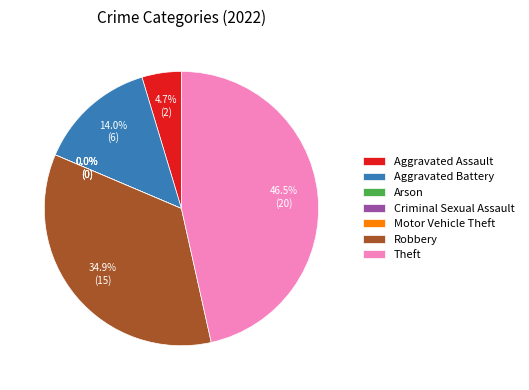

To the nearest percent, what portion does Aggravated Battery represent?

14%